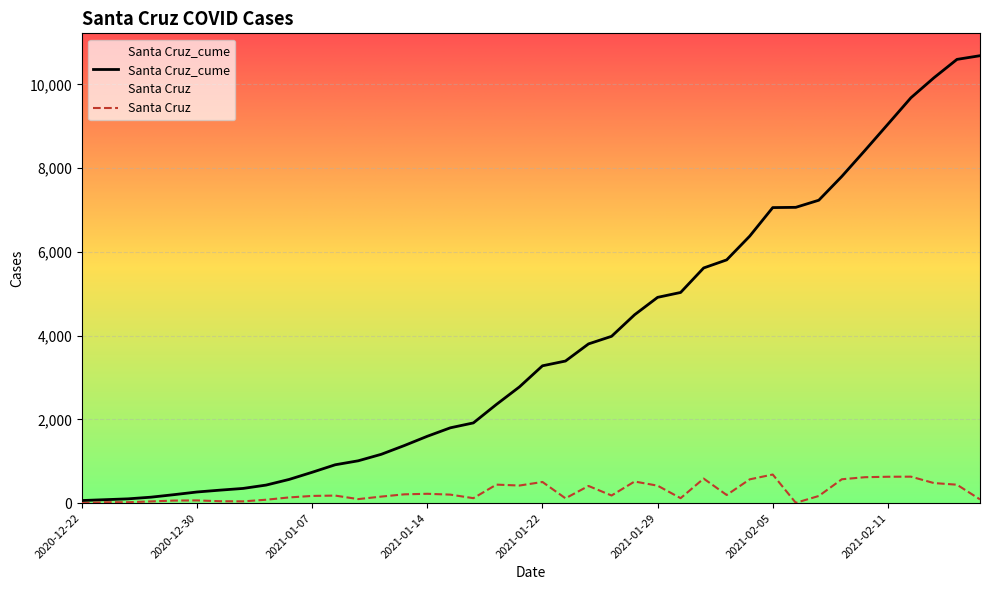

What is the maximum value shown in the chart?

10686